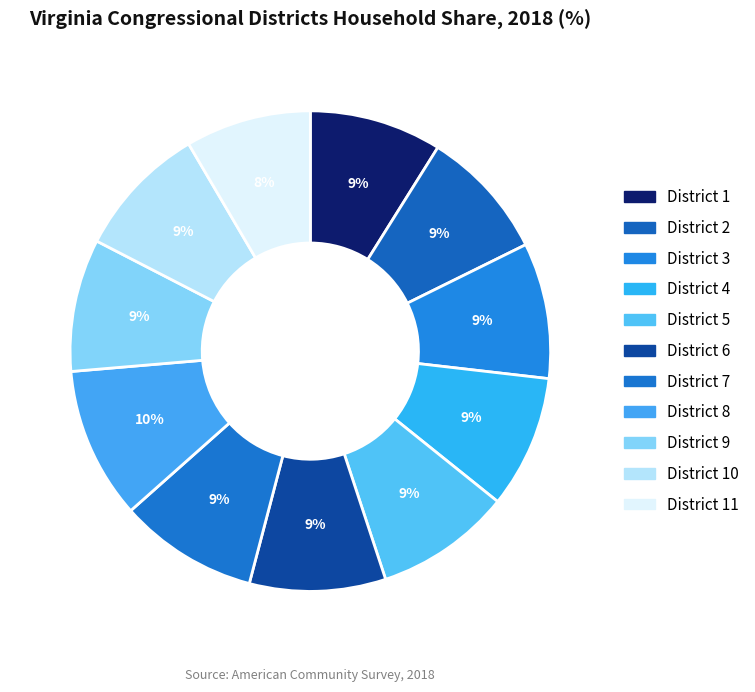

Does any single category account for the majority?

No